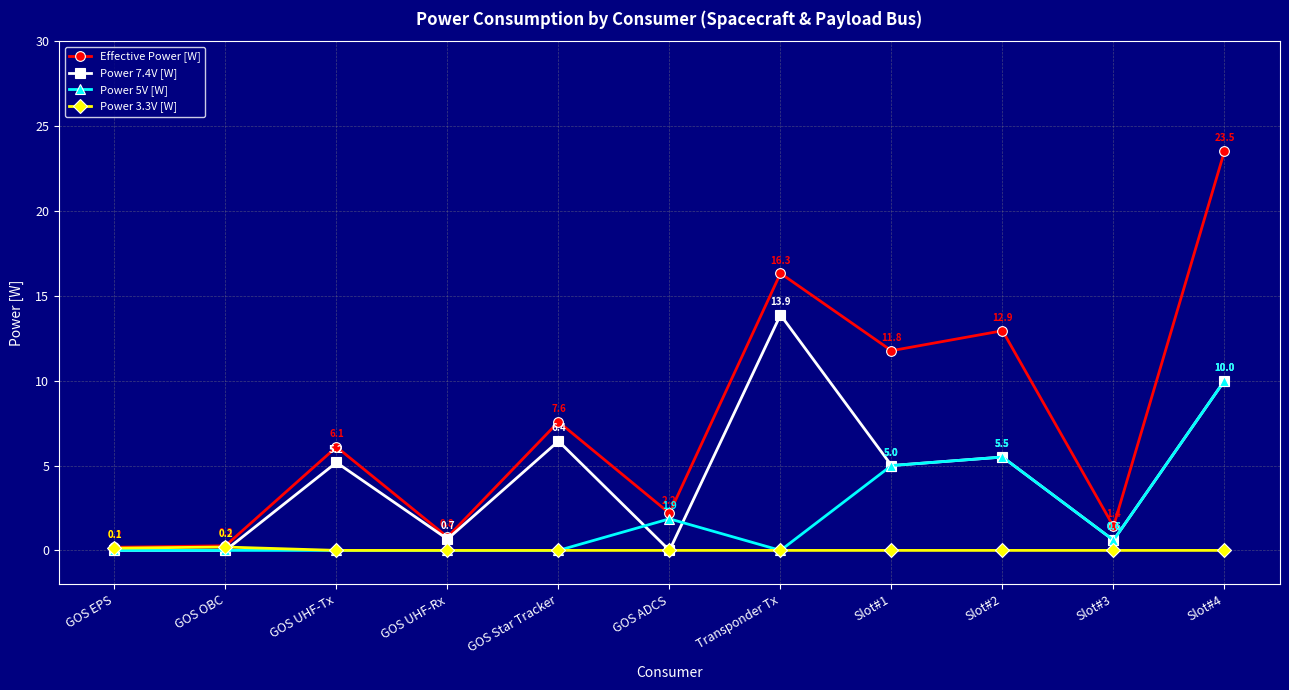

True or false: Effective Power [W] and Power 5V [W] intersect in this chart.

False